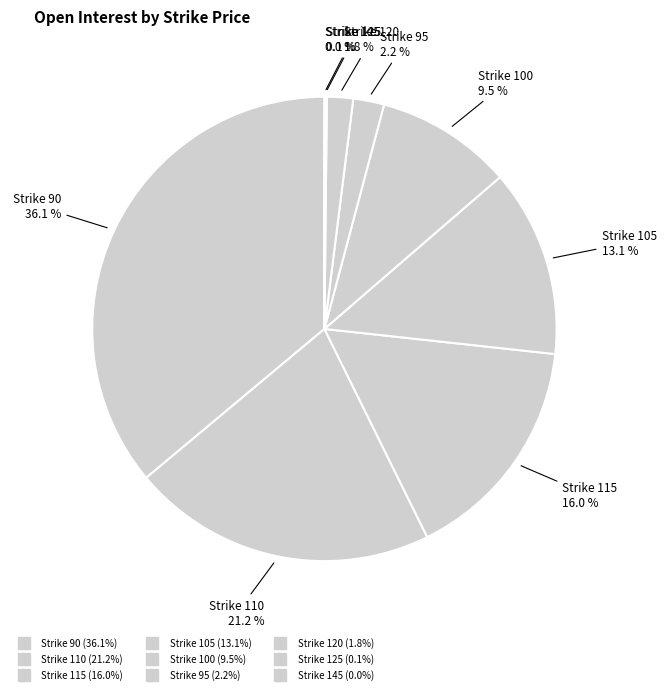

What is the largest slice in the pie chart?

90